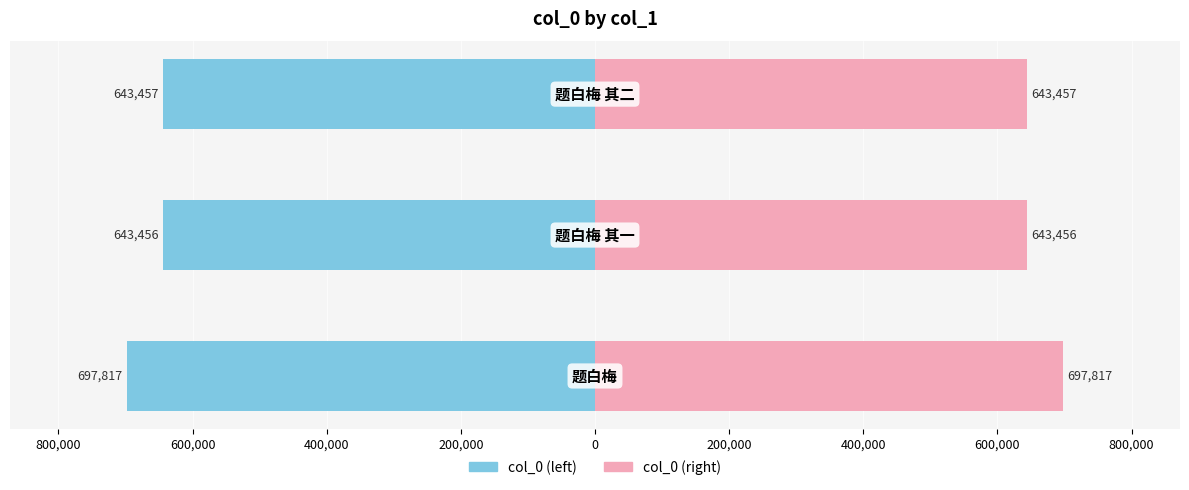

What is the sum of all col_0 (left) values?

-1984730